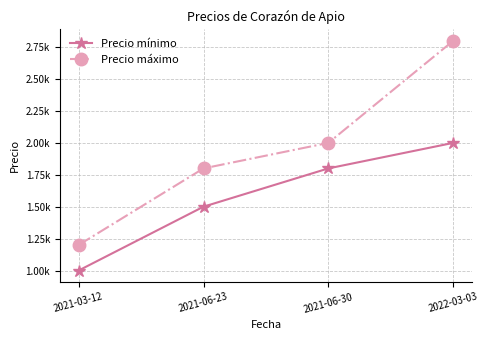

What is the total value across all series at 2022-03-03?

4800